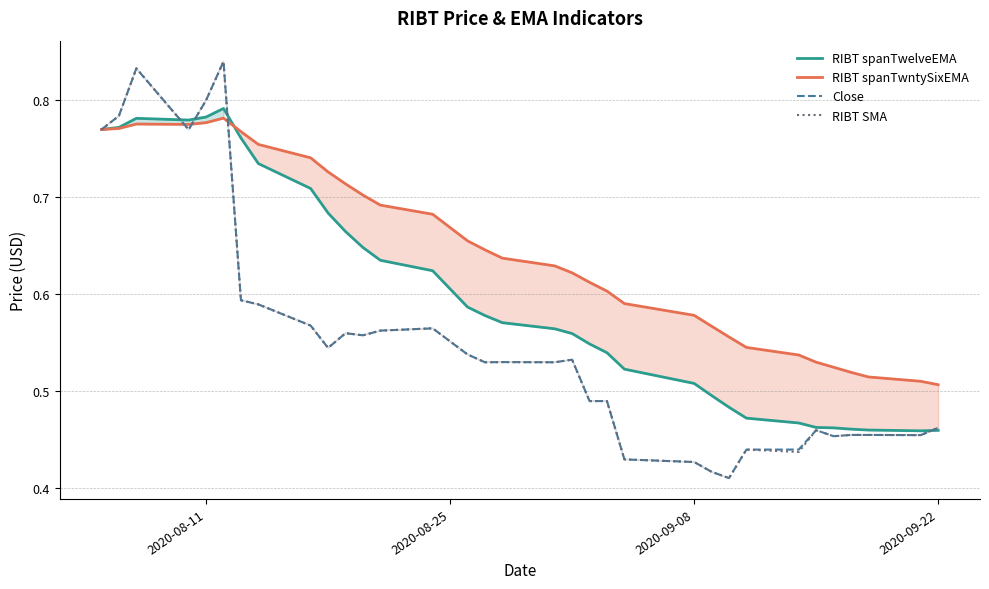

Which series has the largest total across all categories?

RIBT spanTwntySixEMA